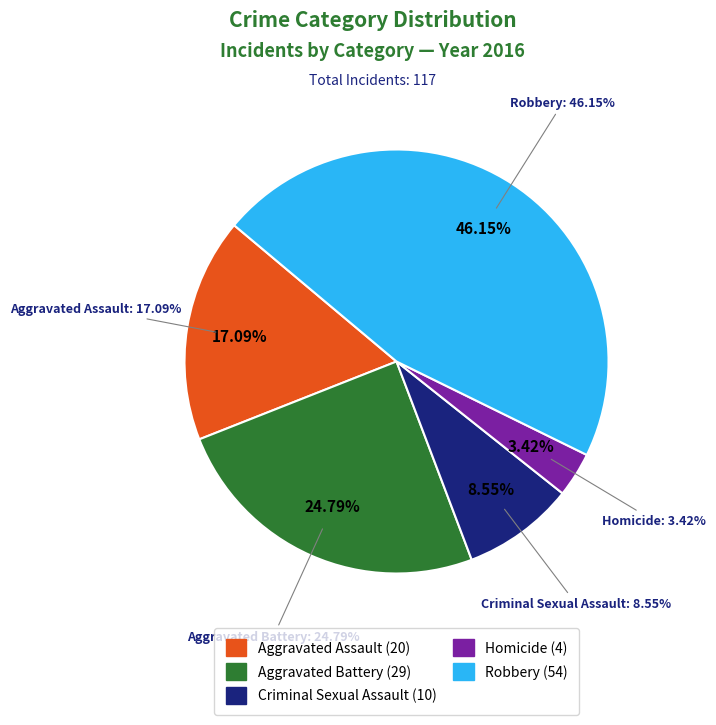

Approximately how many times larger is the value at Criminal Sexual Assault compared to Robbery?

0.2